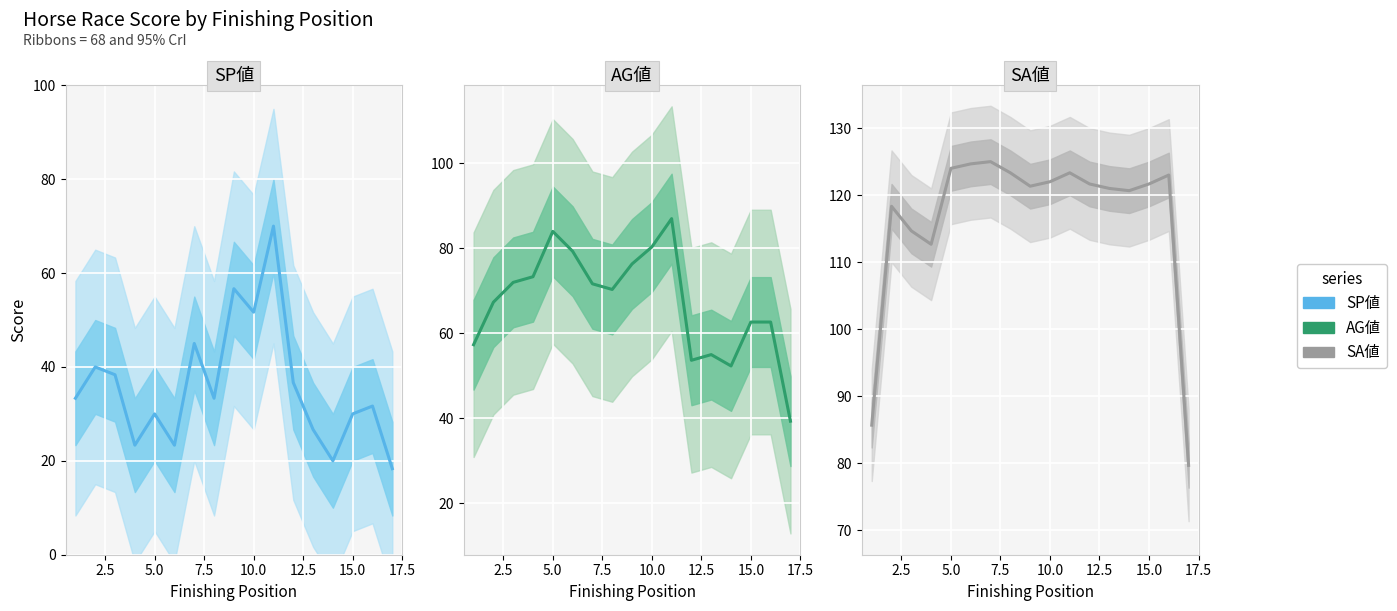

What is the difference between the second highest and minimum values in the SA値 series?

45.0